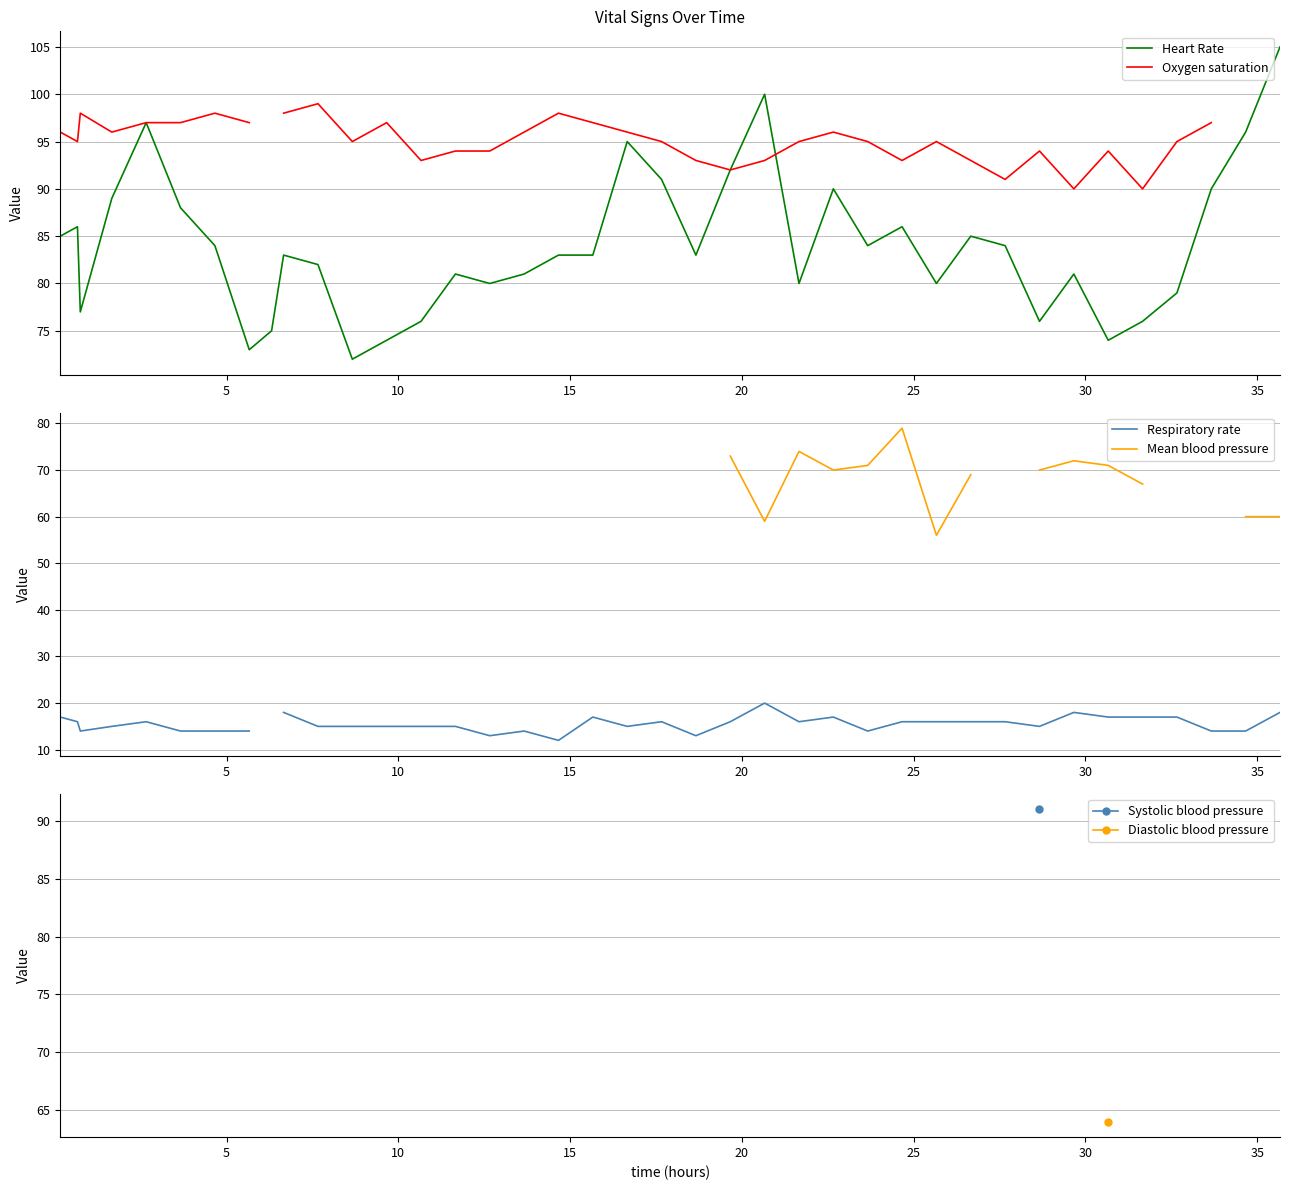

Between 15 and 15, which series saw the biggest shift?

Heart Rate